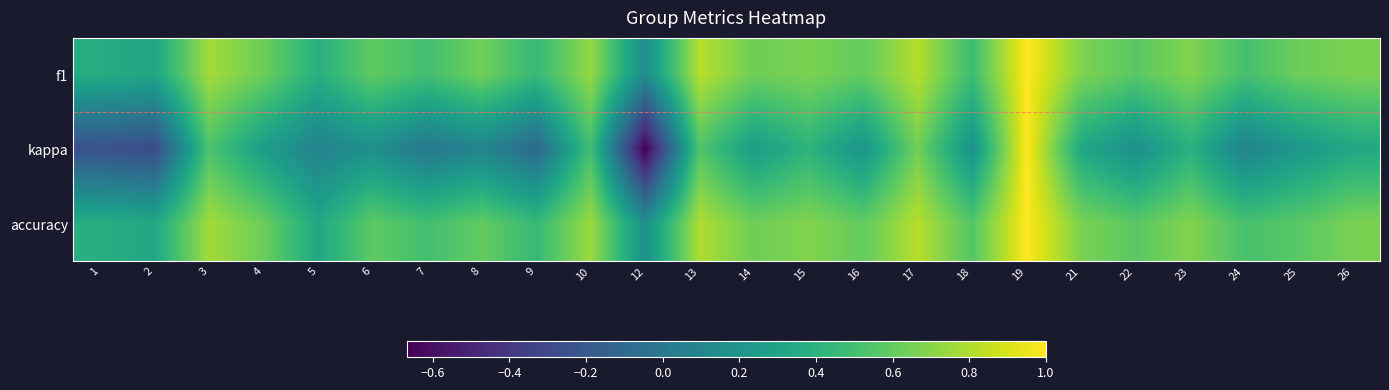

At how many categories does at least one series exceed 0?

24